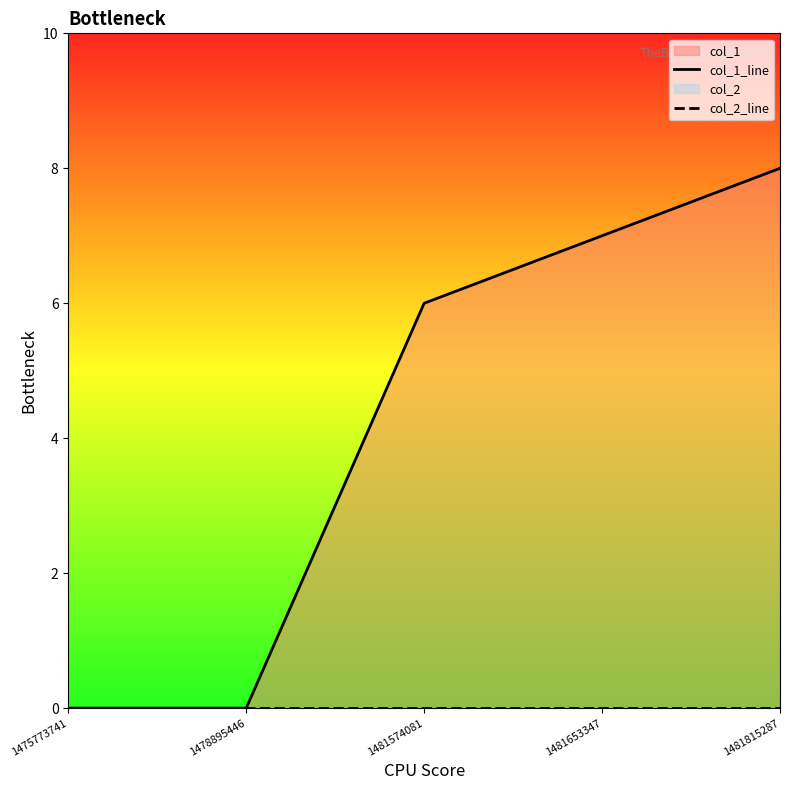

Reading right to left, what are all the values shown in this chart?

col_1_line: 8	7	6	0	0
col_2_line: 0	0	0	0	0